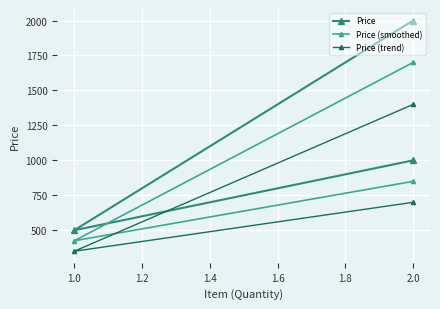

What is the difference between the Price (trend) values at 1.2 and 0.8?

700